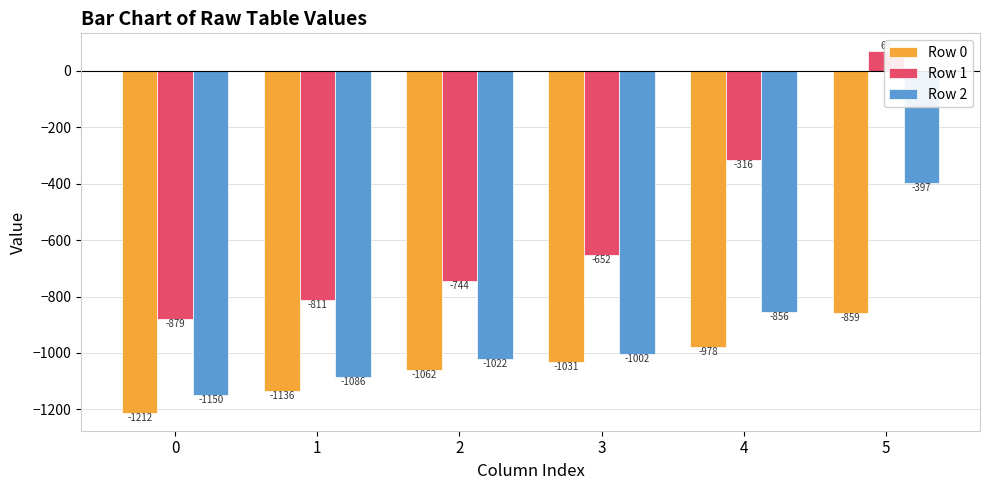

Reading left to right, what are all the values shown in this chart?

Row 0: 0=-1211.5	1=-1136.3	2=-1061.8	3=-1031.2	4=-977.6	5=-858.9
Row 1: 0=-879.3	1=-811.0	2=-743.5	3=-651.6	4=-316.1	5=69.3
Row 2: 0=-1150.3	1=-1086.2	2=-1021.5	3=-1002.0	4=-856.2	5=-396.7